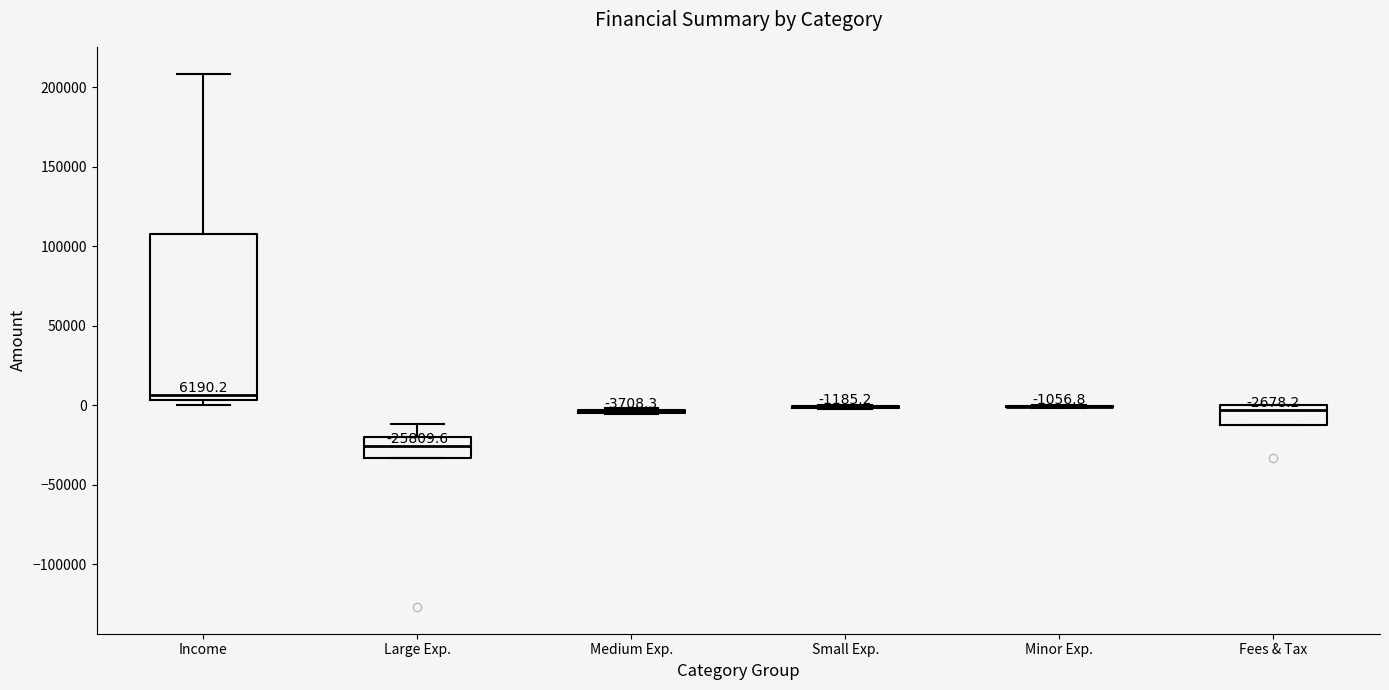

Which box is the tallest, from its lower edge to its upper edge?

Income